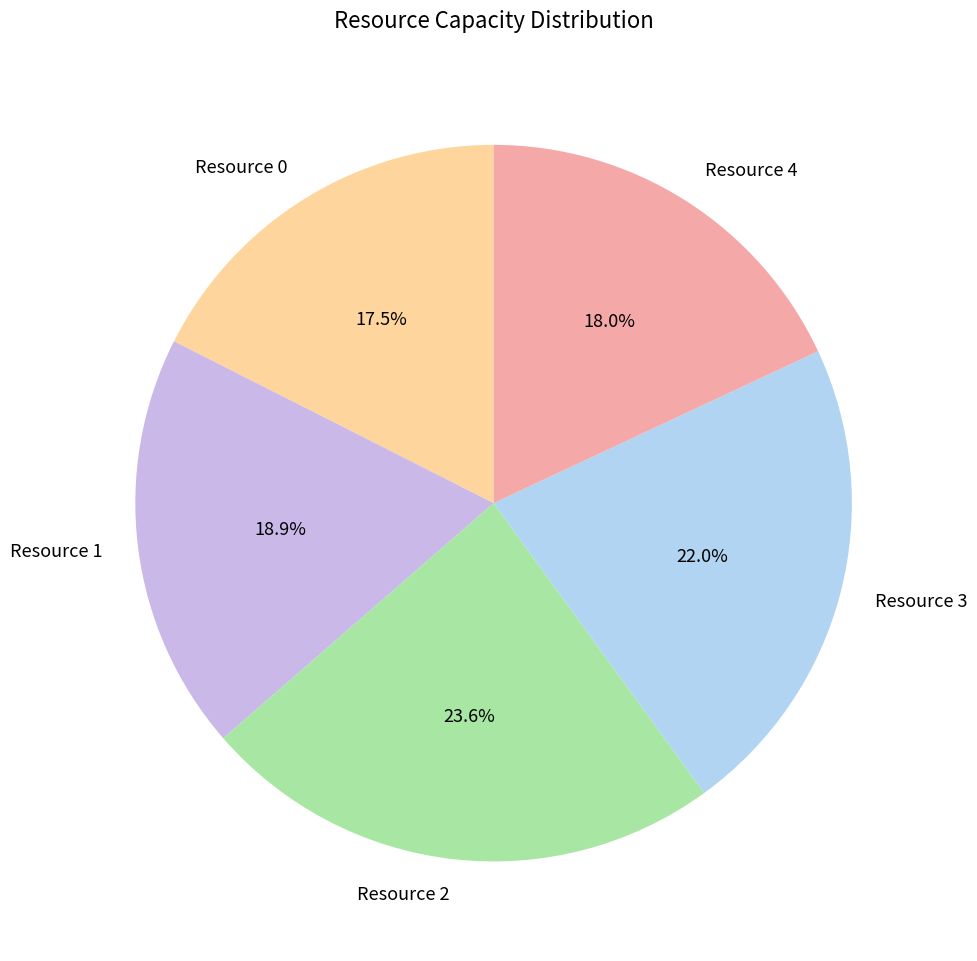

Does Resource 1 represent more than half of the total?

No